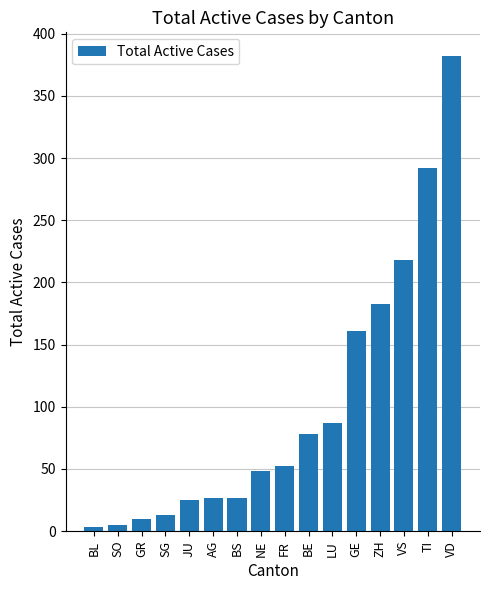

The value at FR is 52. True or false?

True